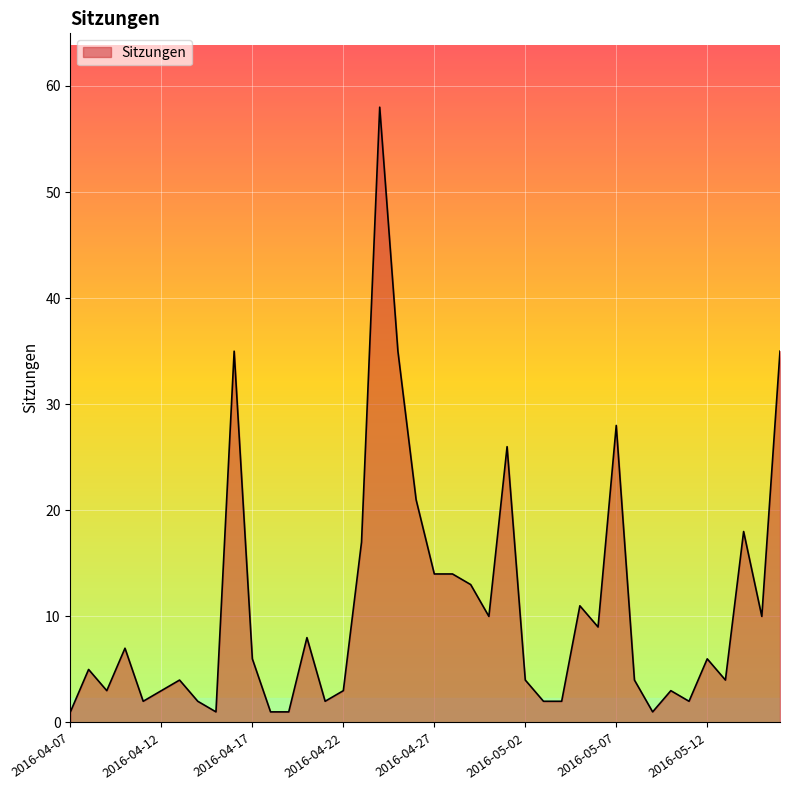

What is the difference between the maximum and minimum values?

57